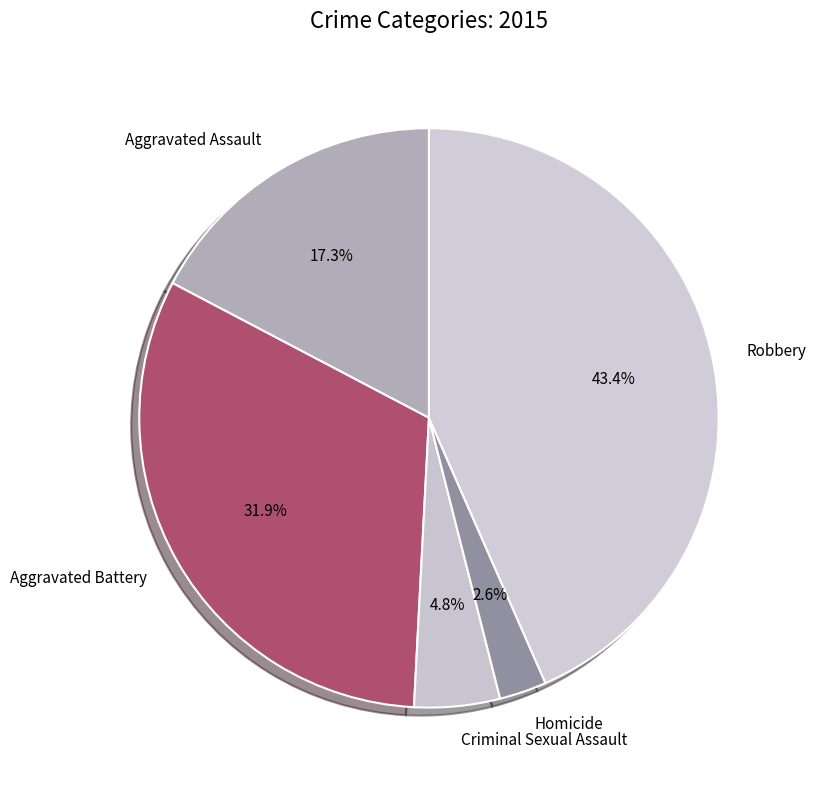

To the nearest percent, what percentage of the pie is Criminal Sexual Assault?

5%